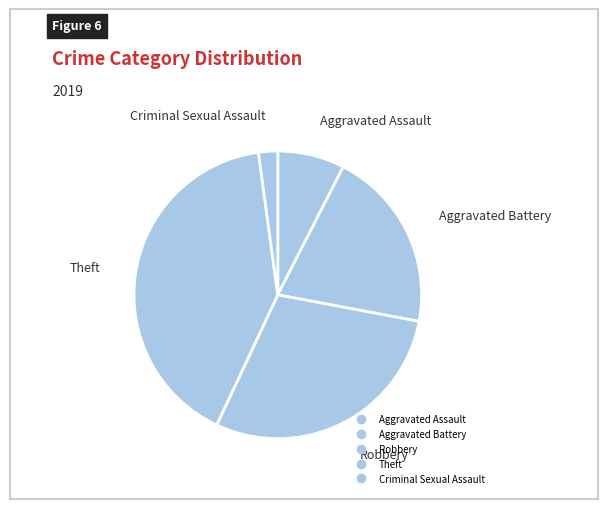

How many segments does this pie chart have?

5